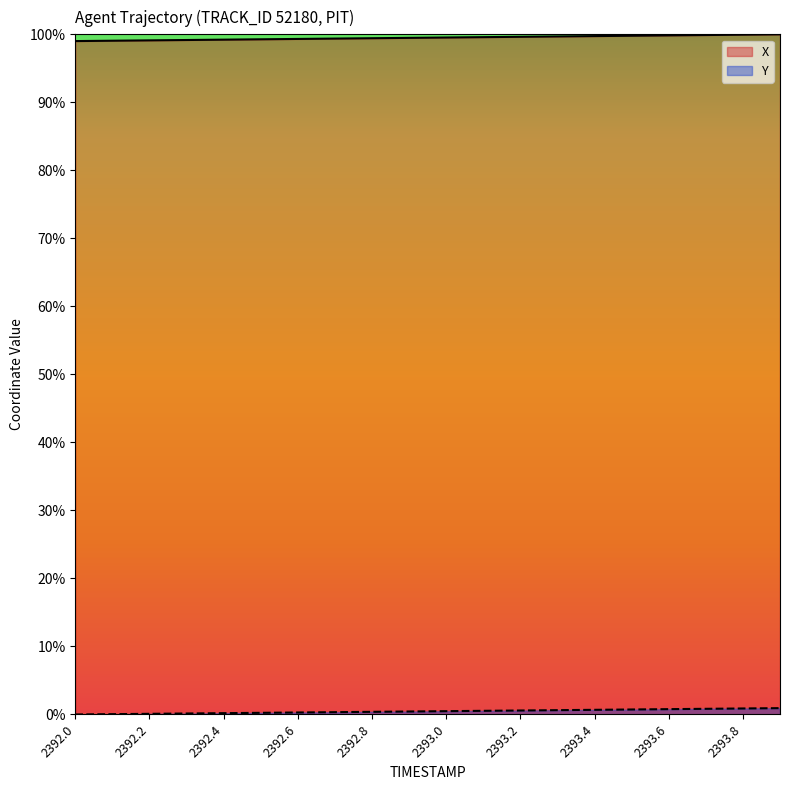

The X series shows 1.0 at 2392.5. True or false?

True